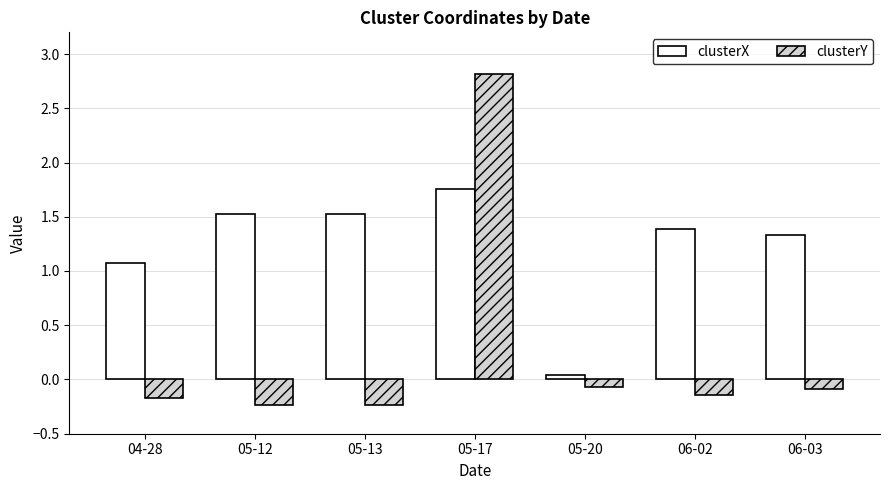

At which label does clusterX reach its minimum?

05-20